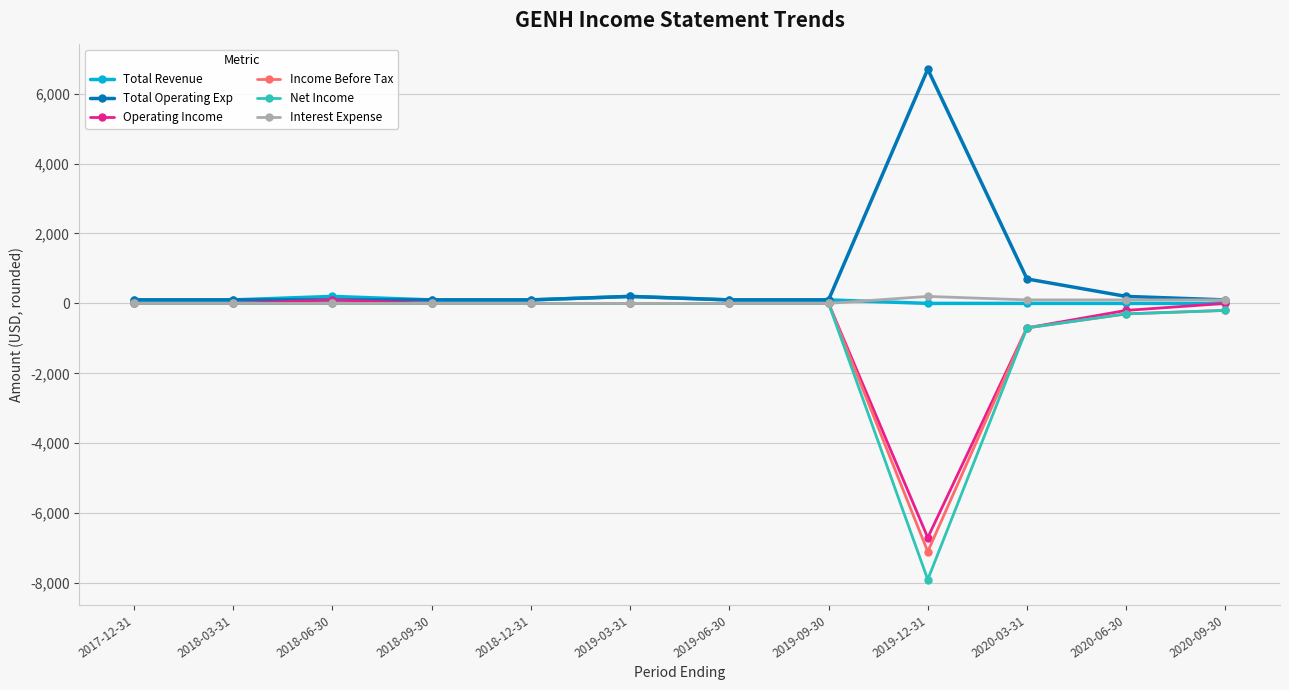

What is the label of the 10th point from the left?

2020-03-31